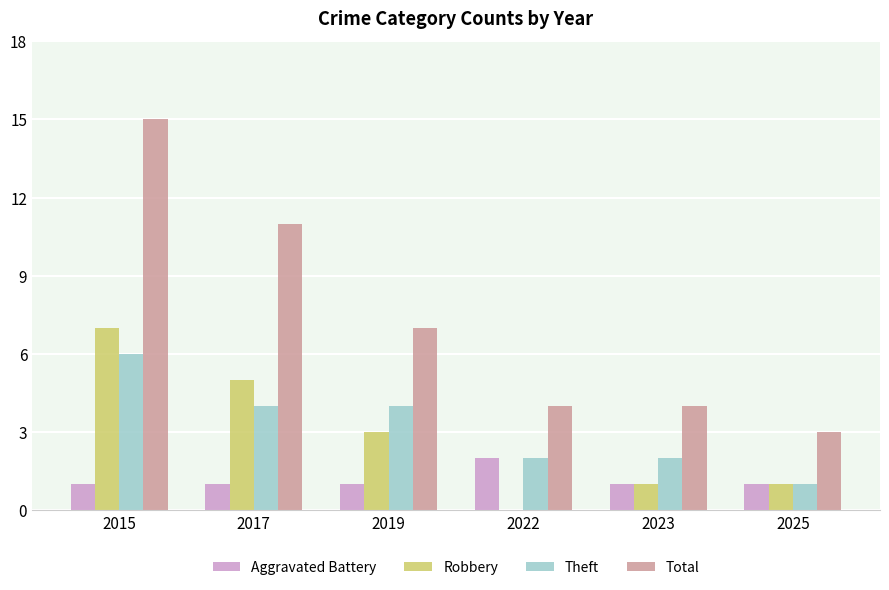

Are the bars horizontal?

No